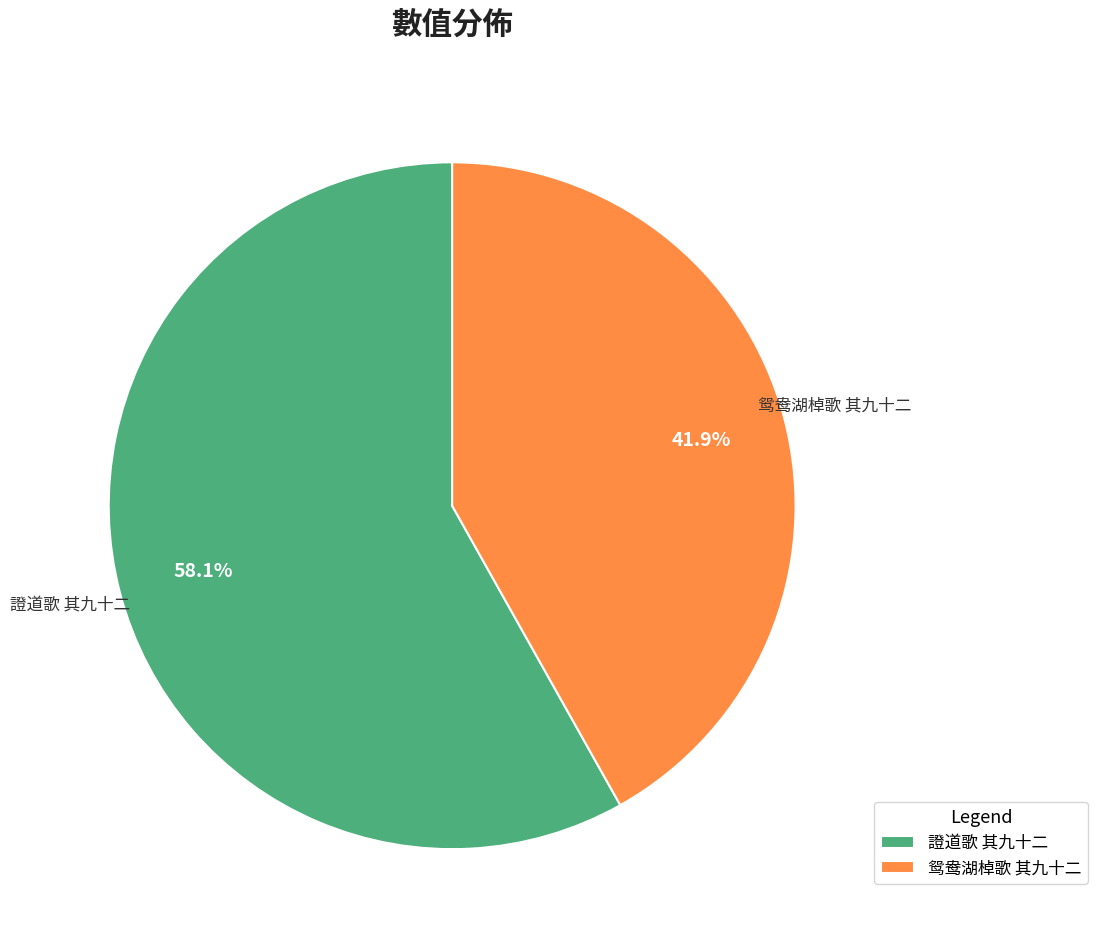

To the nearest percent, what is the combined percentage of 鸳鸯湖棹歌 其九十二 and 證道歌 其九十二?

100%